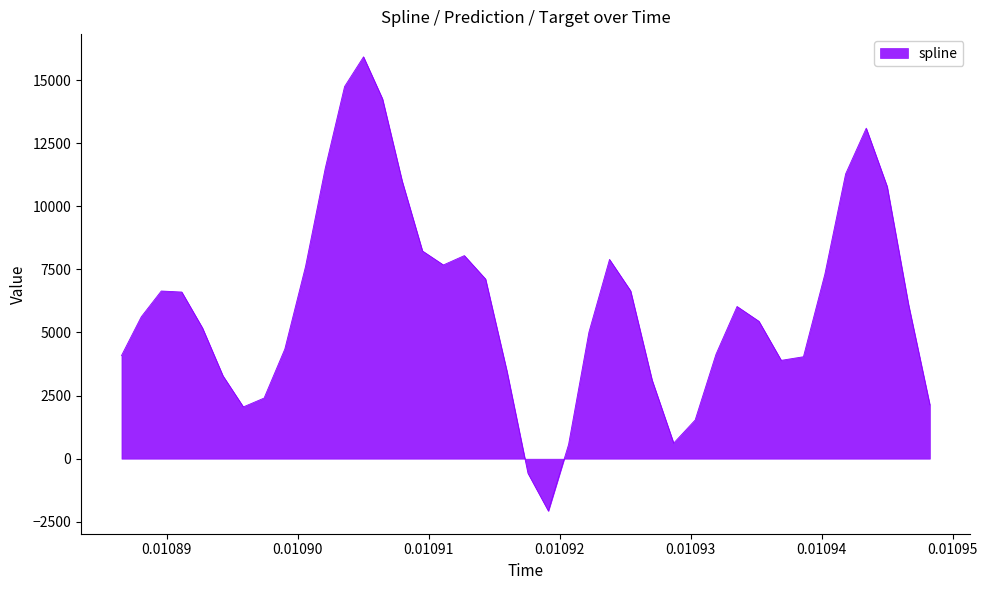

What is the difference between the maximum and minimum values?

17994.9